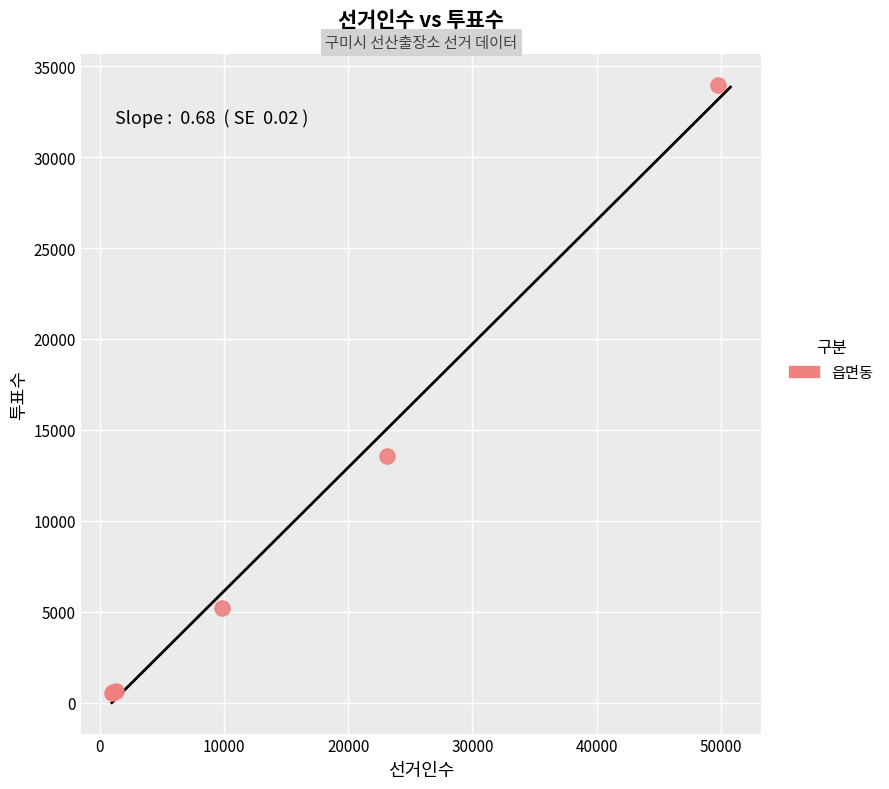

What Y value in the scatter plot is closest to 17265?

13562